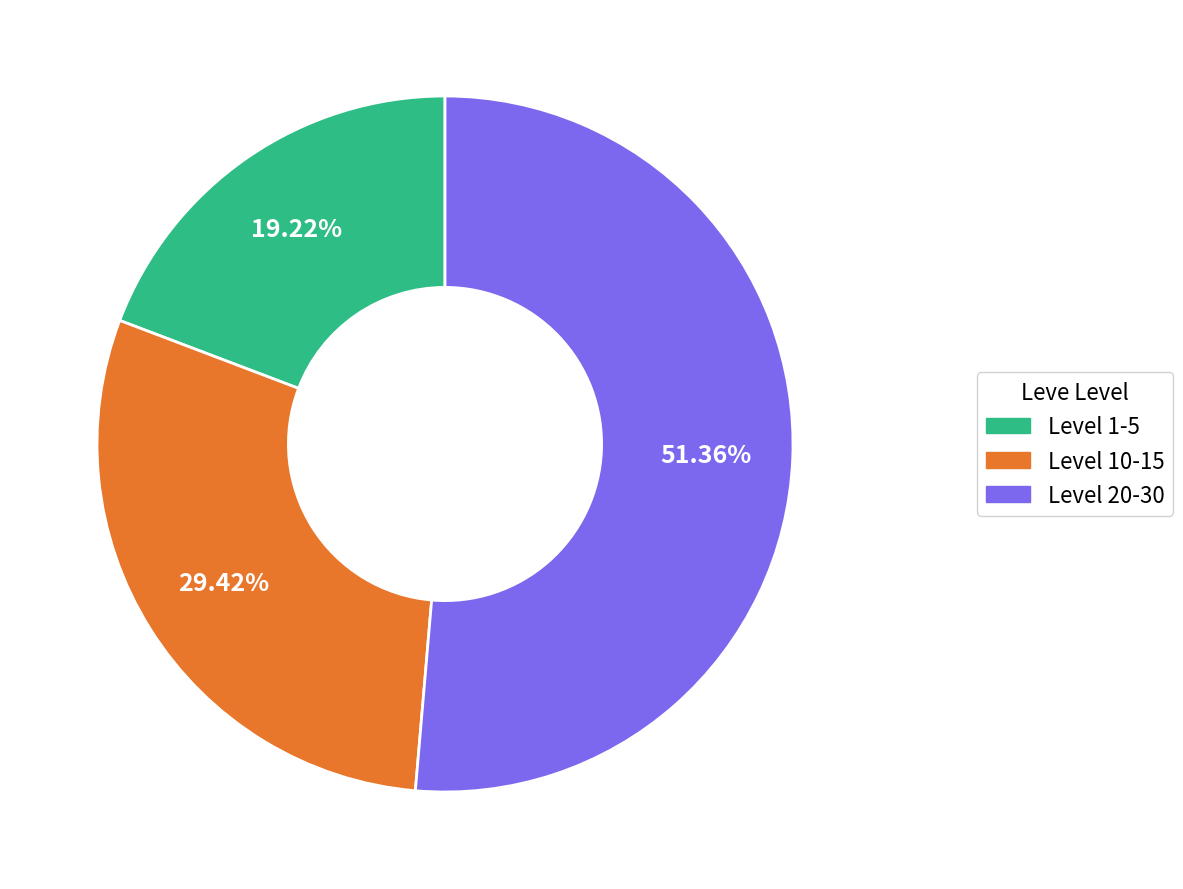

Is there any slice that represents more than half of the pie?

Yes